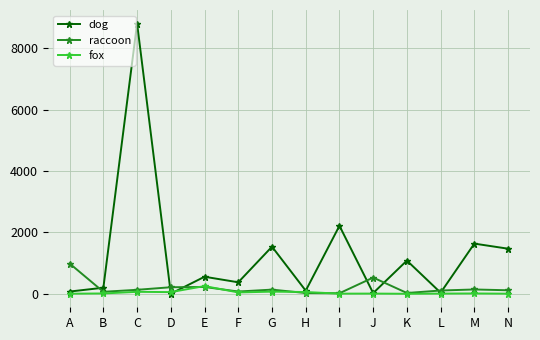

After their last crossing, which series has the higher values: fox or dog?

dog